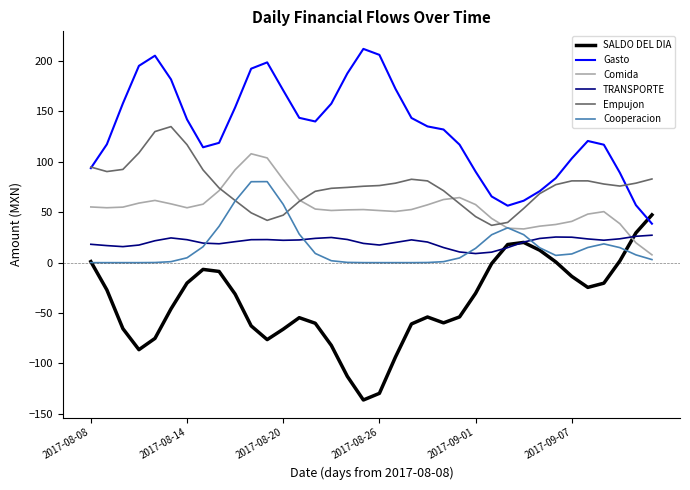

What is the maximum value shown in the chart?

212.0